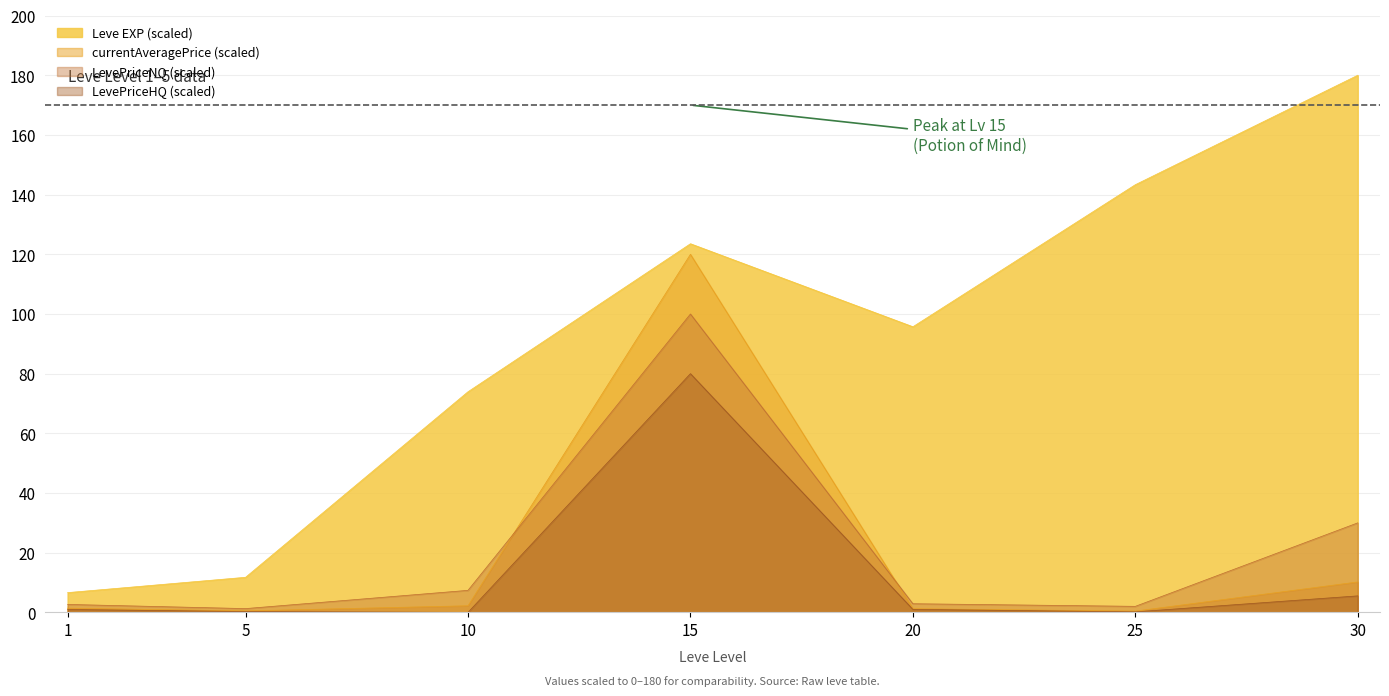

Rank the series by their maximum value, from lowest to highest.

LevePriceHQ (scaled), LevePriceNQ (scaled), currentAveragePrice (scaled), Leve EXP (scaled)